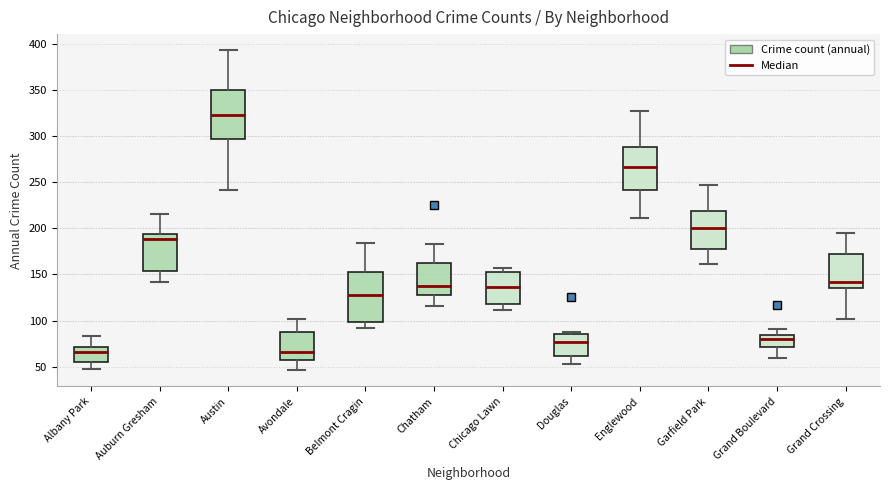

Which box's median line is the highest?

Austin